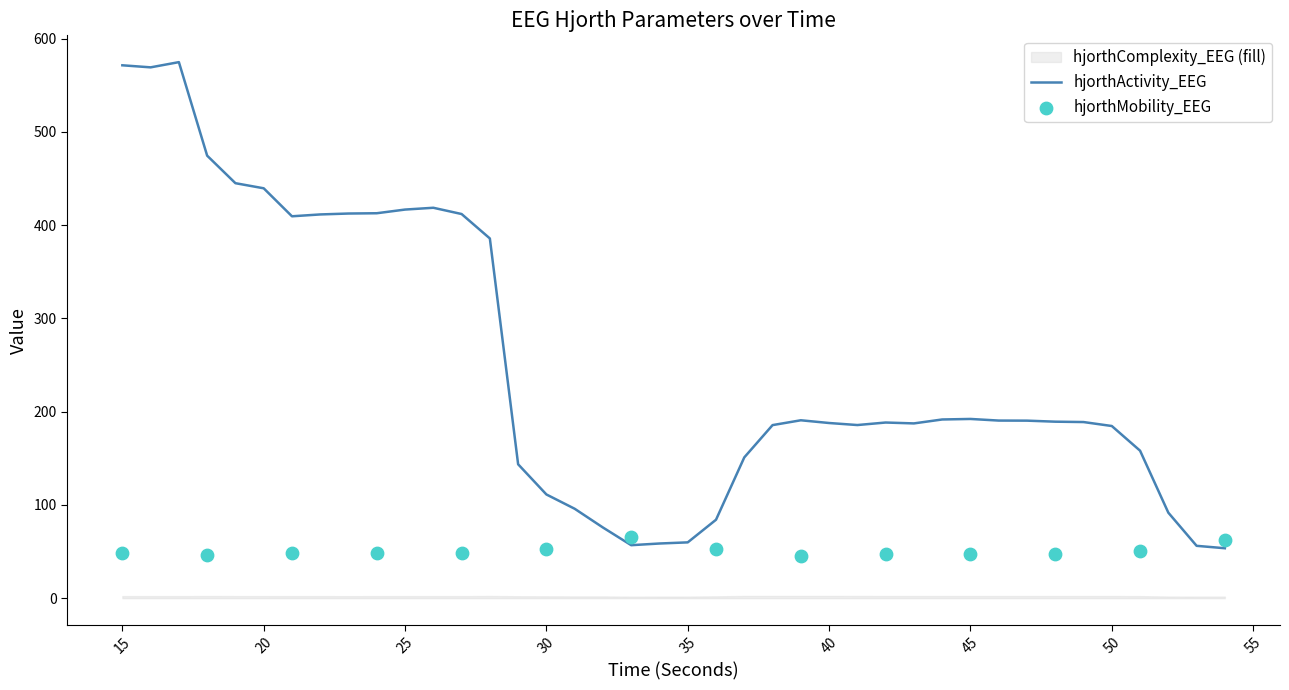

What are all the series names shown in the legend?

hjorthActivity_EEG, hjorthMobility_EEG, hjorthComplexity_EEG